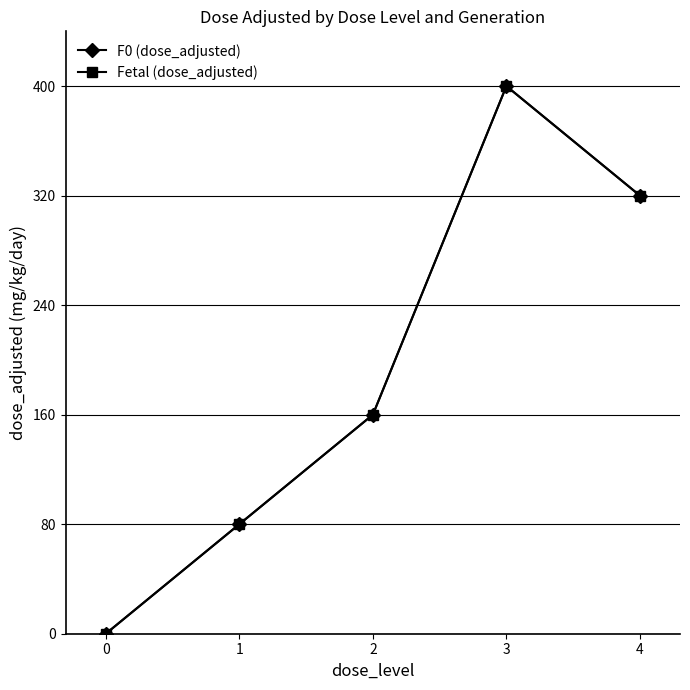

Does the chart have visible grid lines?

Yes